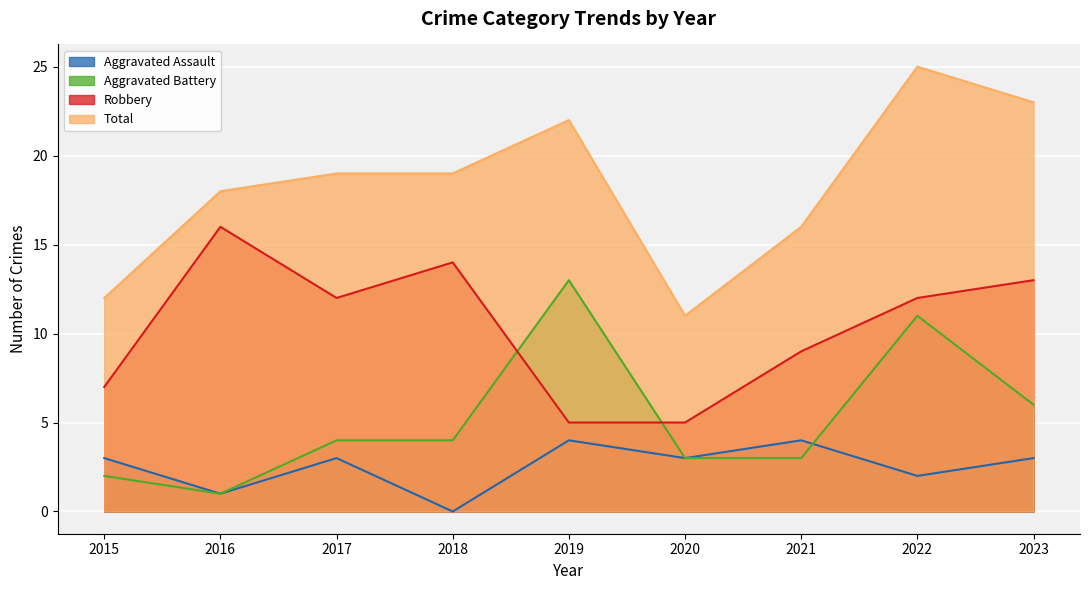

Does the chart display data point markers on the line(s)?

No